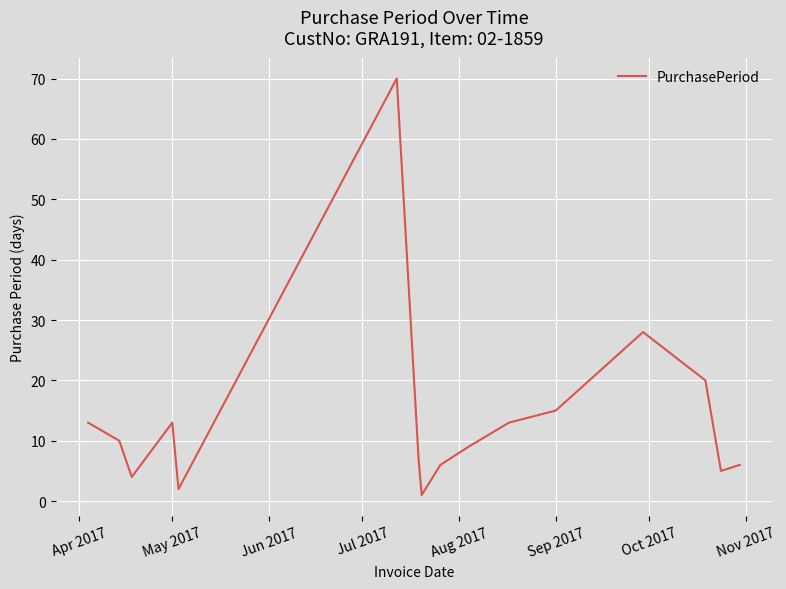

What is the difference between the maximum and minimum values?

69